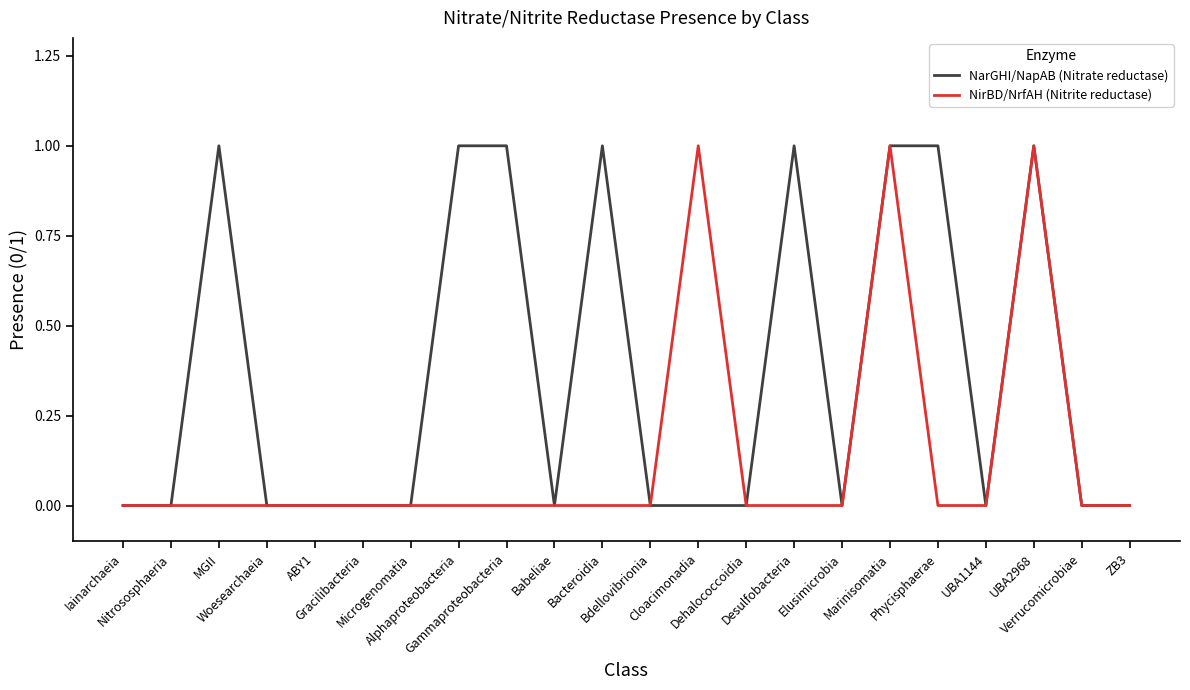

Which series has the largest total across all categories?

NarGHI/NapAB (Nitrate reductase)